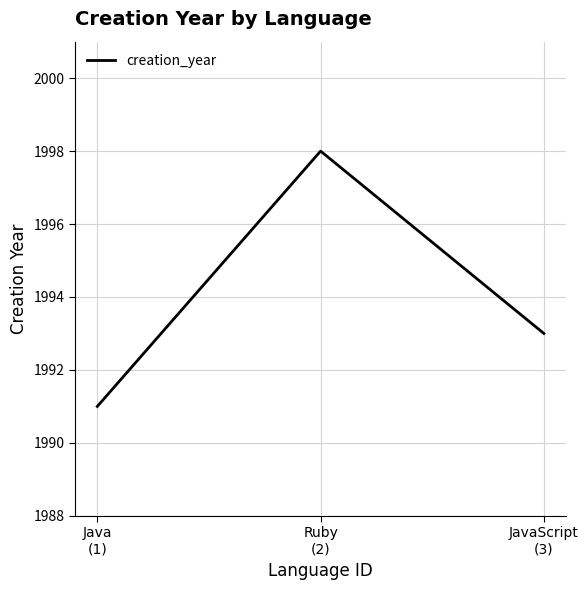

What is the smallest value displayed?

1991